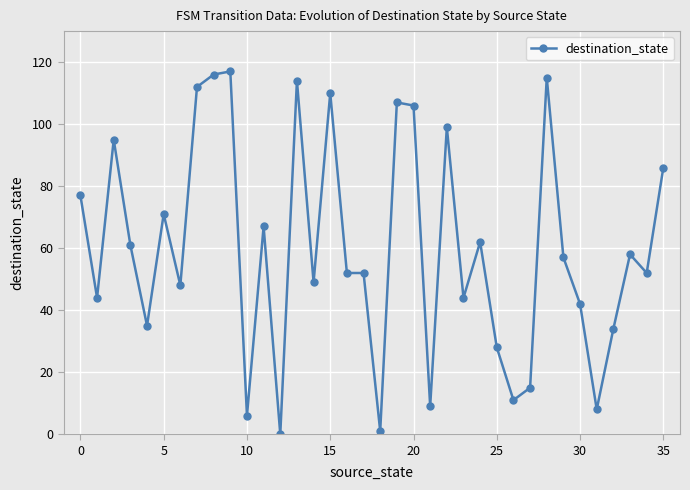

What is the difference between the second highest and second lowest values?

115